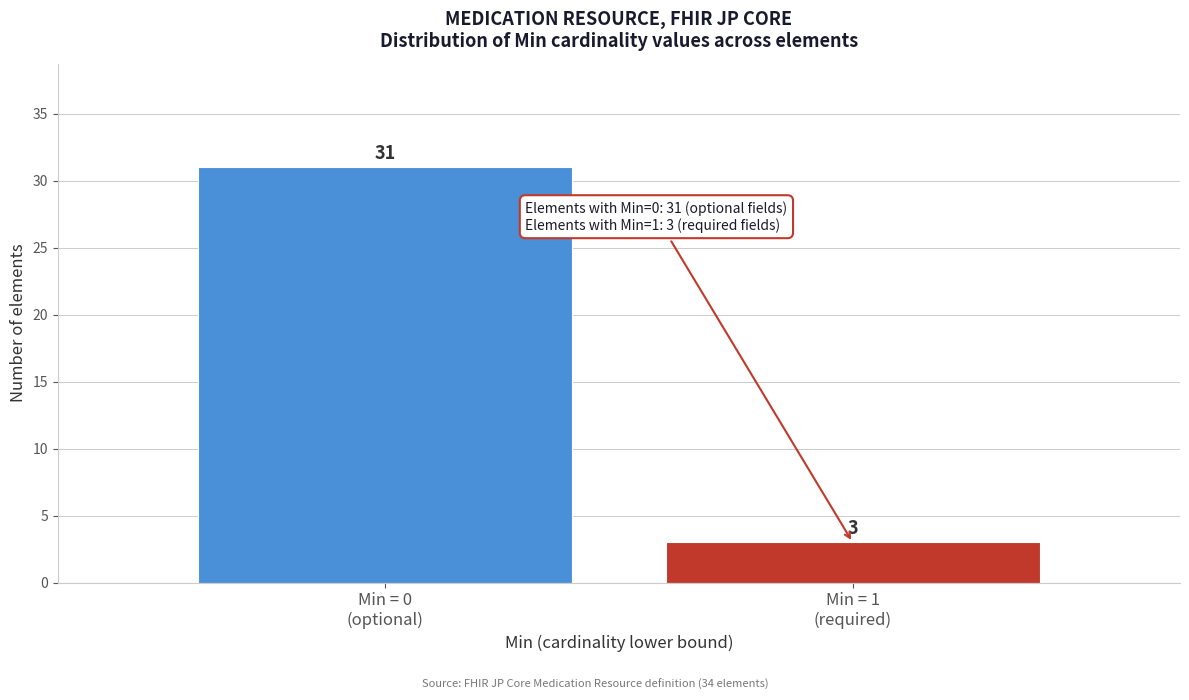

Reading right to left, transcribe all the data shown in this chart.

3	31